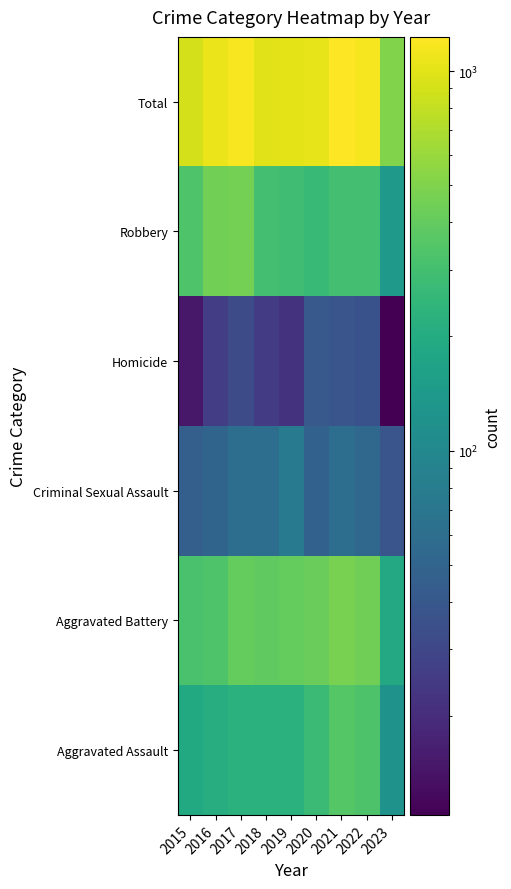

Reading right to left, list all the values displayed in this chart.

Aggravated Assault: 2023=123	2022=327	2021=352	2020=273	2019=223	2018=225	2017=224	2016=206	2015=194
Aggravated Battery: 2023=190	2022=439	2021=479	2020=416	2019=407	2018=389	2017=400	2016=336	2015=316
Criminal Sexual Assault: 2023=38	2022=54	2021=61	2020=48	2019=77	2018=60	2017=61	2016=50	2015=46
Homicide: 2023=11	2022=36	2021=38	2020=41	2019=22	2018=25	2017=33	2016=26	2015=15
Robbery: 2023=140	2022=303	2021=300	2020=263	2019=287	2018=301	2017=460	2016=454	2015=337
Total: 2023=502	2022=1159	2021=1230	2020=1041	2019=1016	2018=1000	2017=1178	2016=1072	2015=908